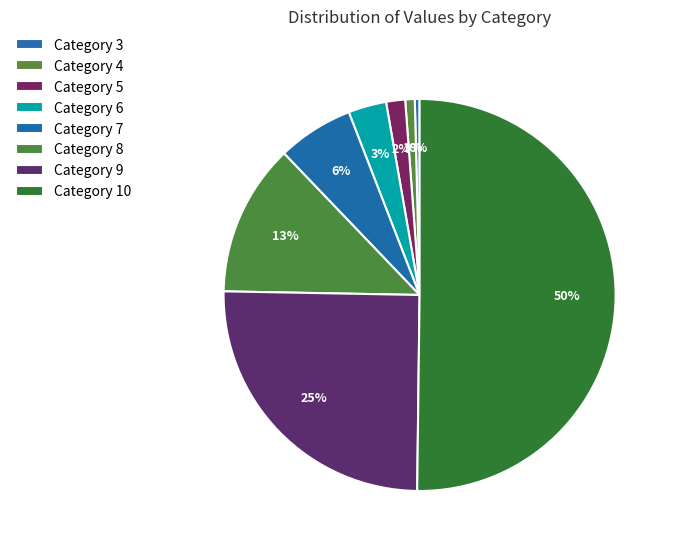

Which category accounts for the majority?

Category 10